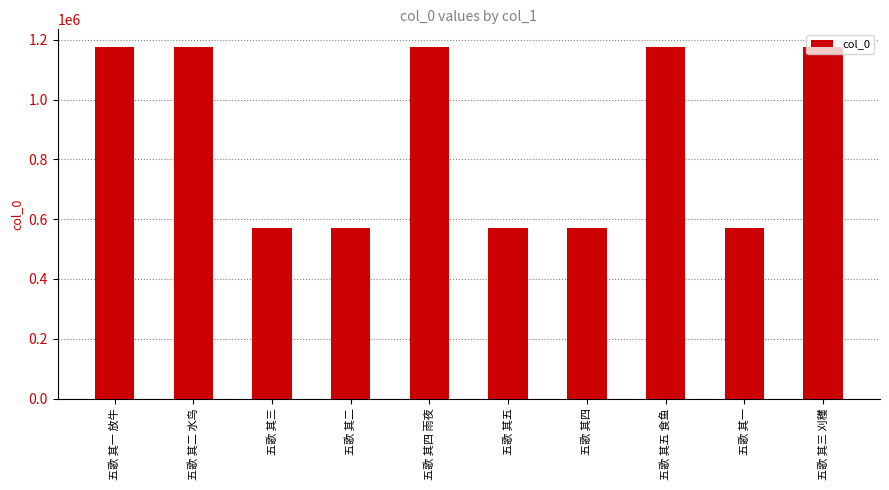

What is the sum of all values?

8728192